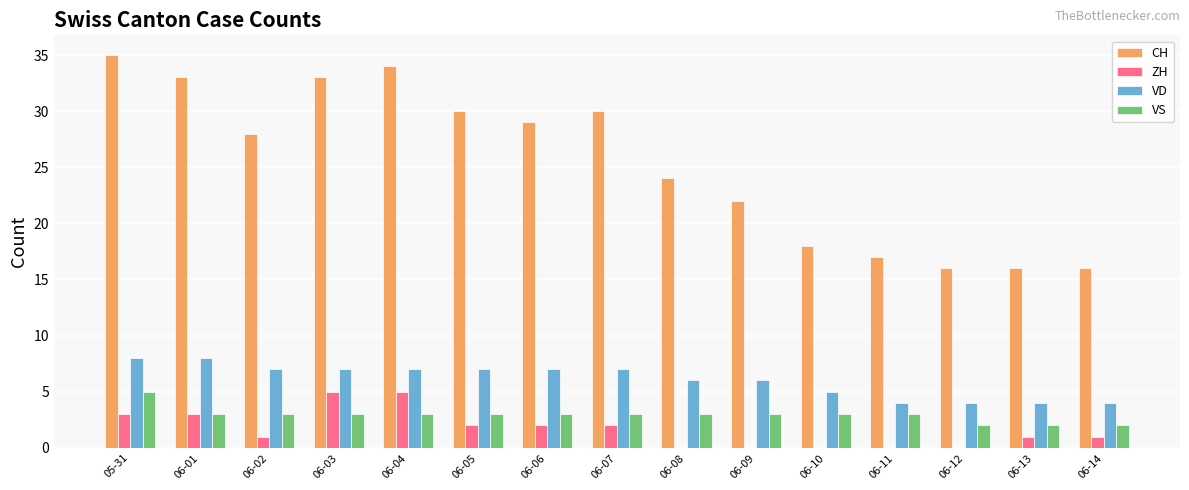

What is the approximate value of CH at 06-01?

33